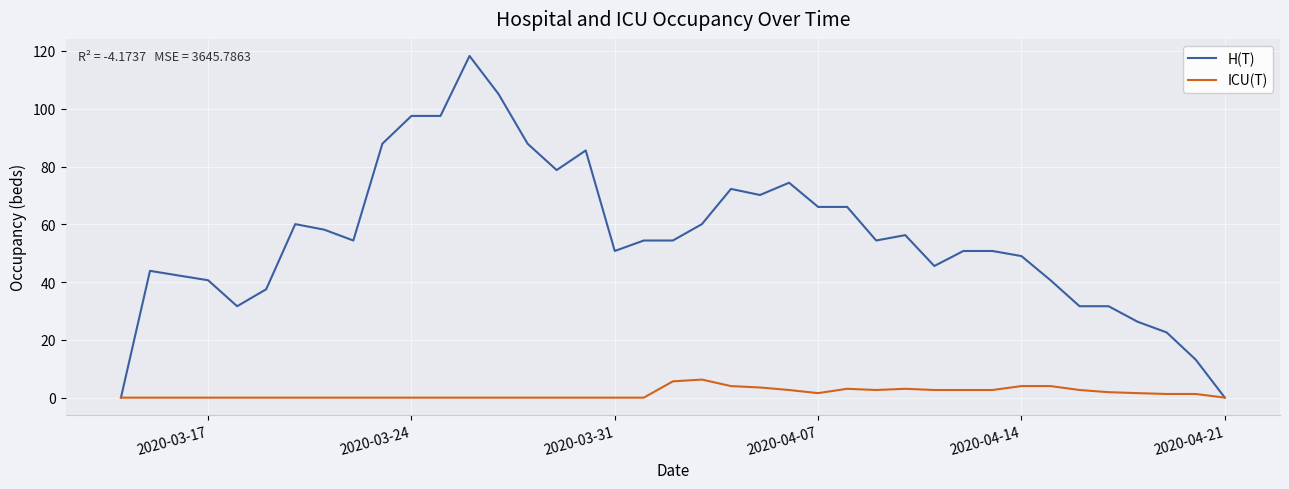

Which series has the largest total across all categories?

H(T)